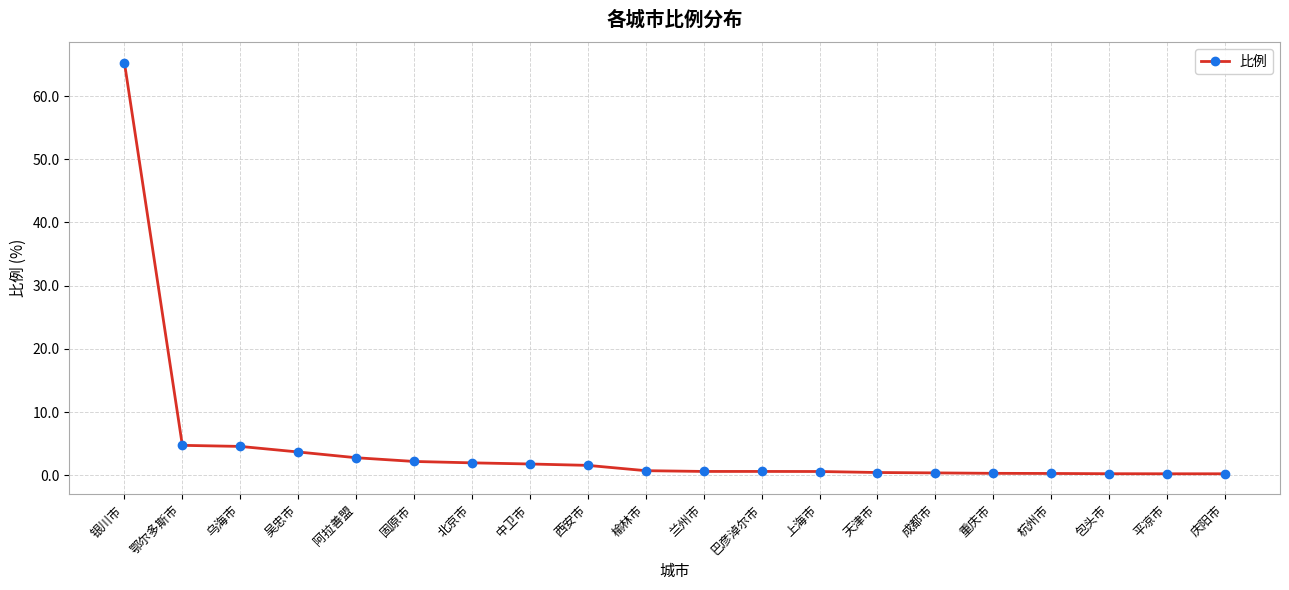

What value does the data have at 乌海市?

4.6